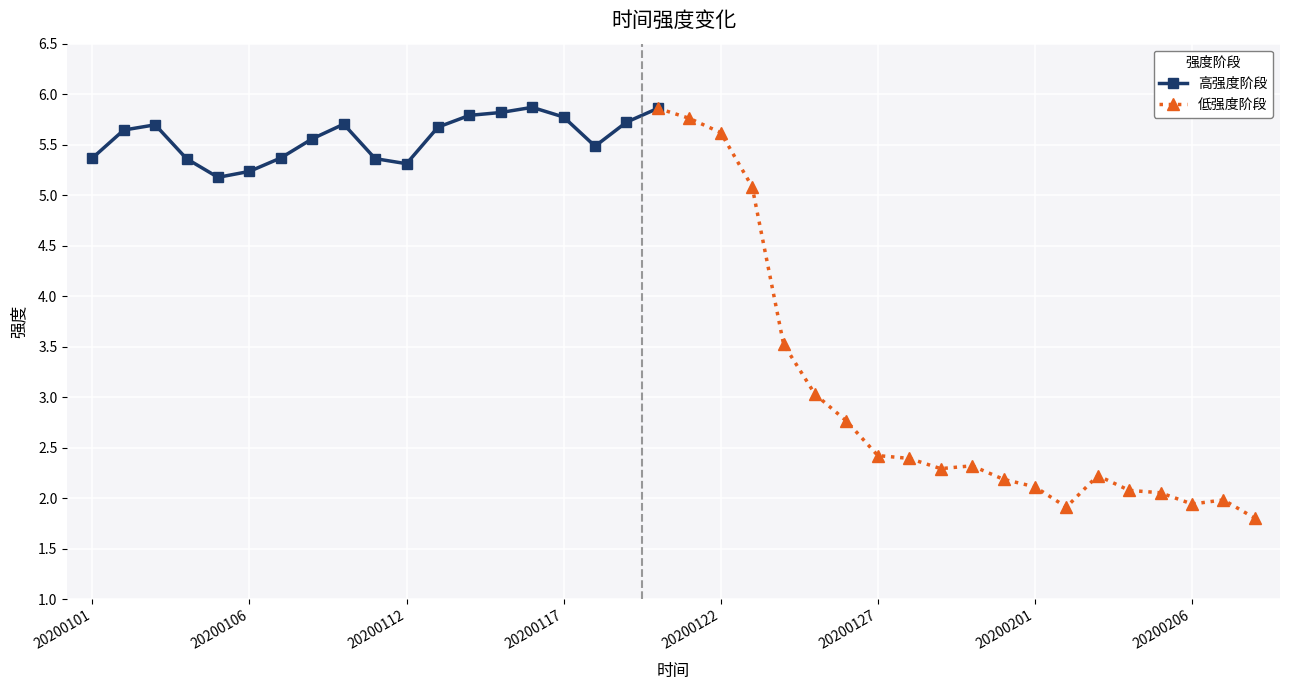

Where does the data first go above 5?

20200101